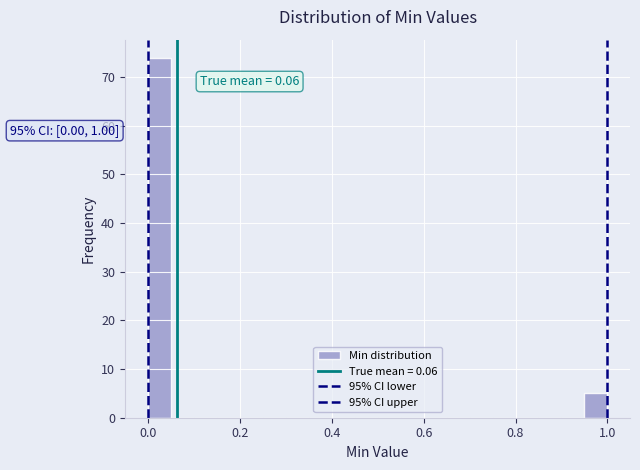

Around what value on the x-axis is the tallest bar? Give the approximate position of its centre, as read against the axis.

0.02